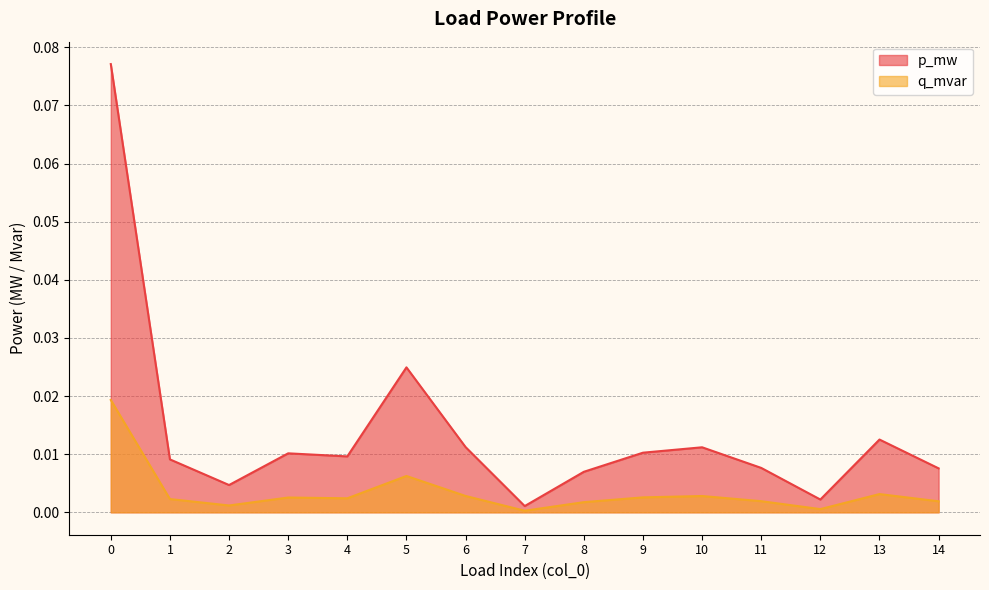

True or false: p_mw has a value of 0.0 at 8.

True